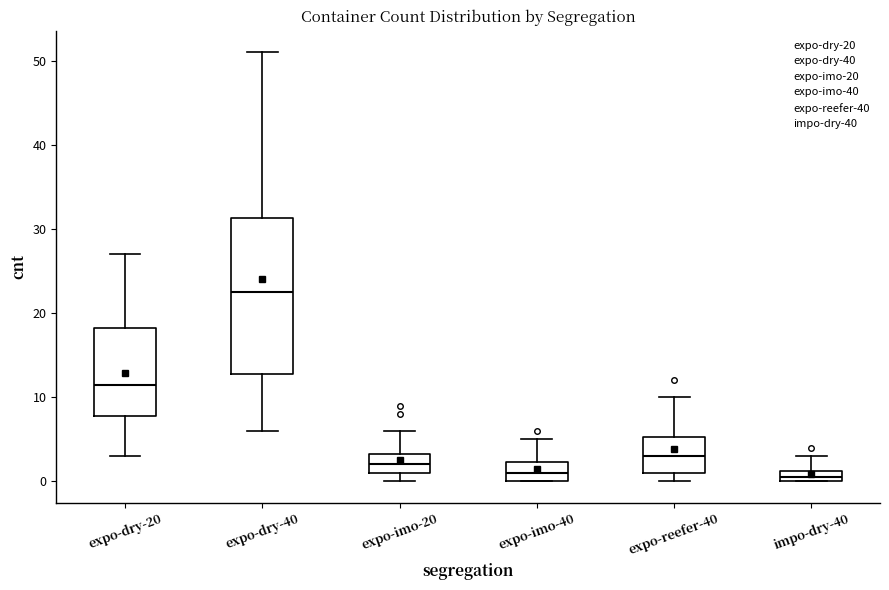

Where does the median line of the box for expo-imo-40 sit on the y-axis? The values are not printed on the chart, so give them approximately, as read against the axis.

1